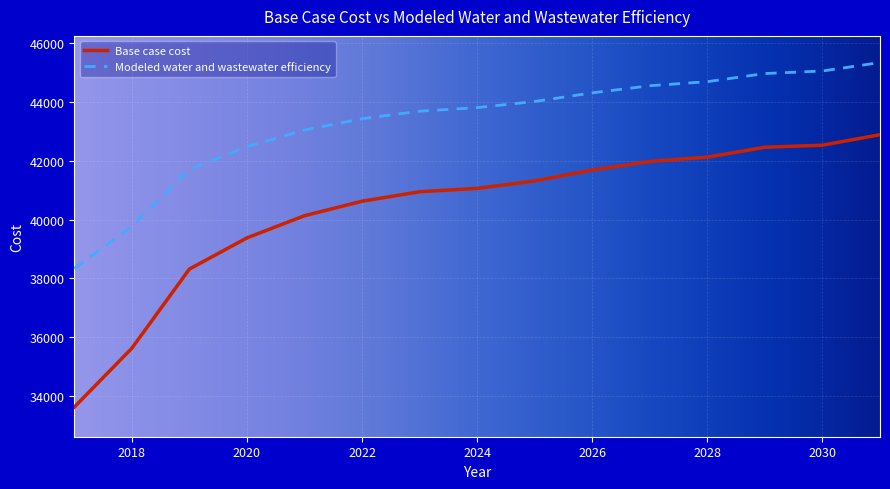

What is the sum of all Modeled water and wastewater efficiency values?

649264.6